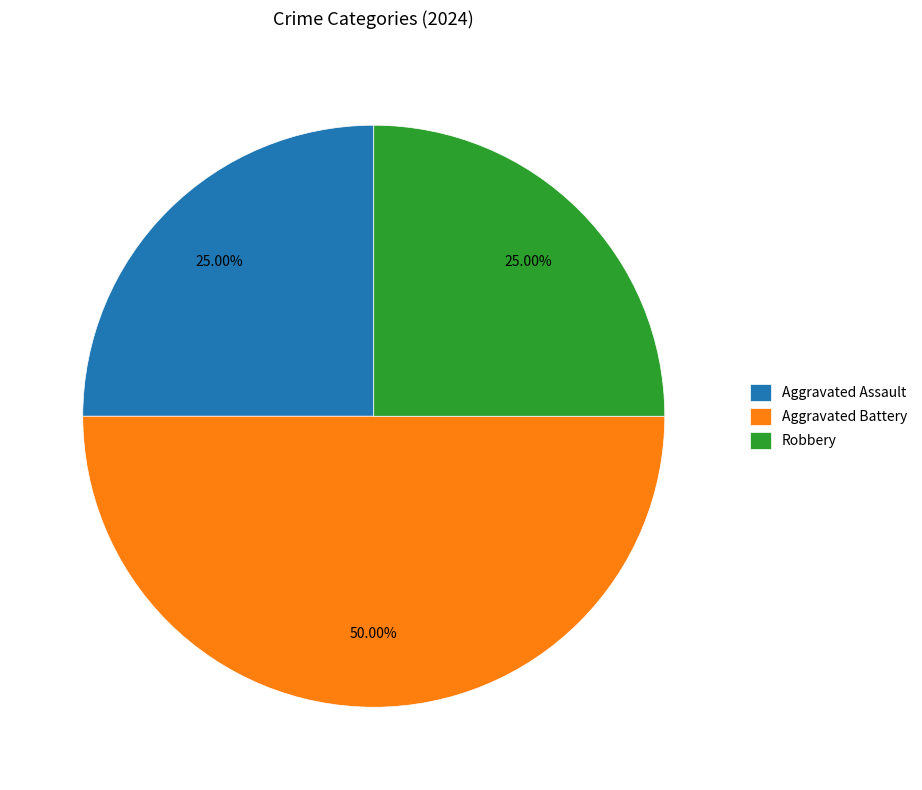

What percentage is NOT represented by Robbery?

75.0%